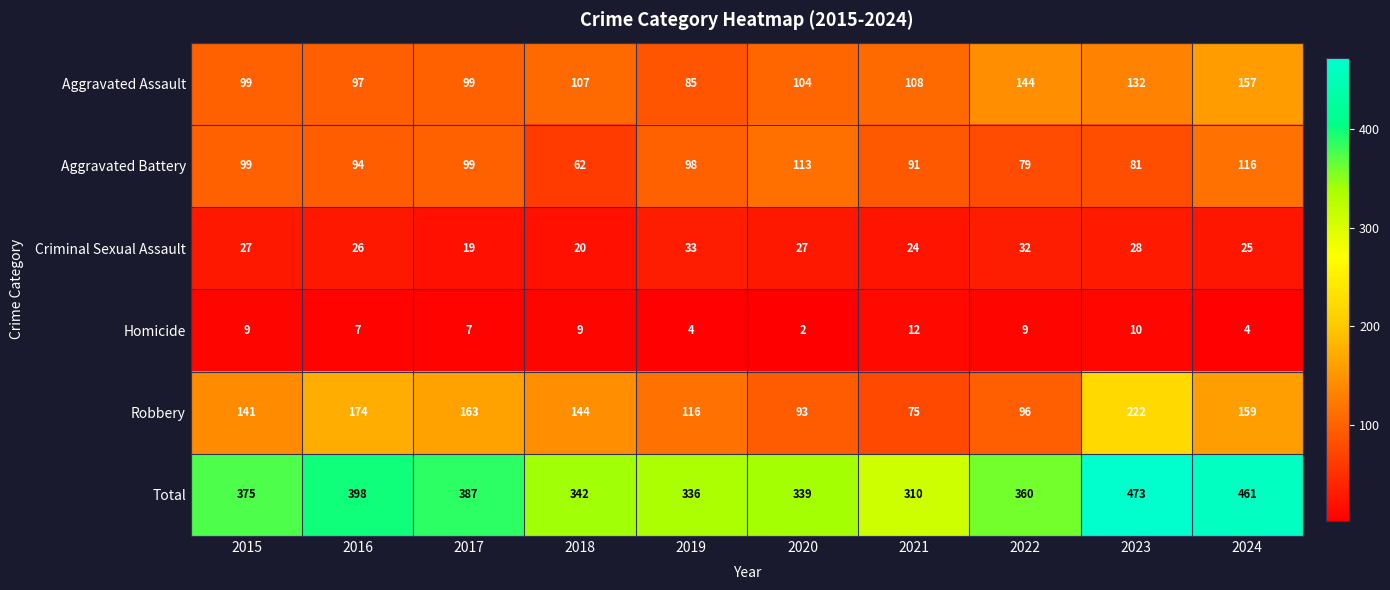

Which category has the highest value in the Homicide series?

2021